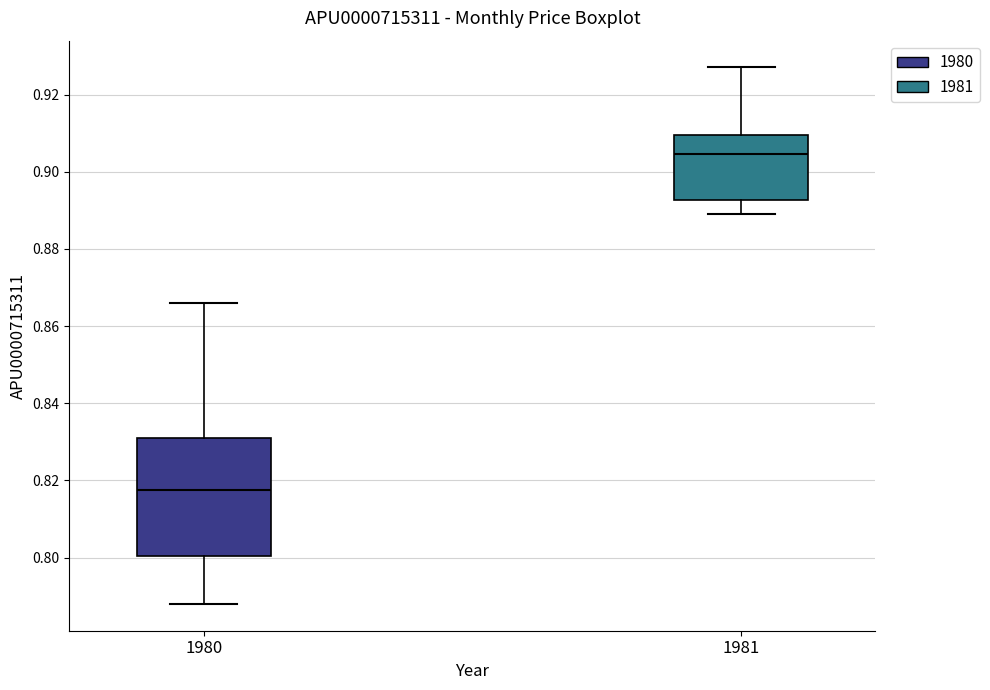

Reading left to right, read every box against the y-axis: the position of its median line, the range the box covers, and the ends of its whiskers. The values are not printed on the chart, so give them approximately, as read against the axis.

1980: median 0.818, box 0.800 to 0.832, whiskers 0.788 to 0.866
1981: median 0.904, box 0.892 to 0.910, whiskers 0.890 to 0.928